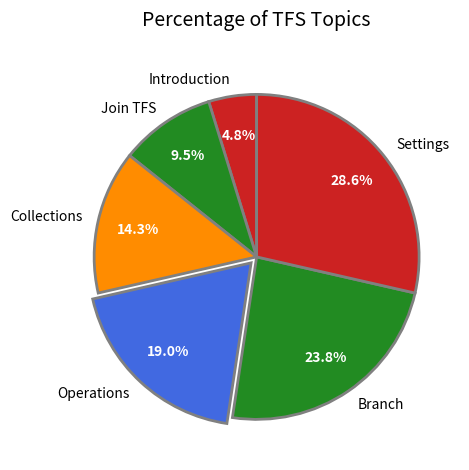

Which category has the biggest portion of the pie?

Settings